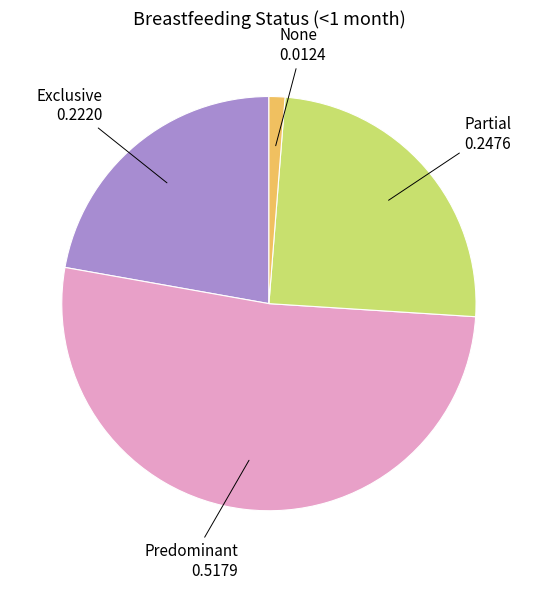

Is there any slice that represents more than half of the pie?

Yes